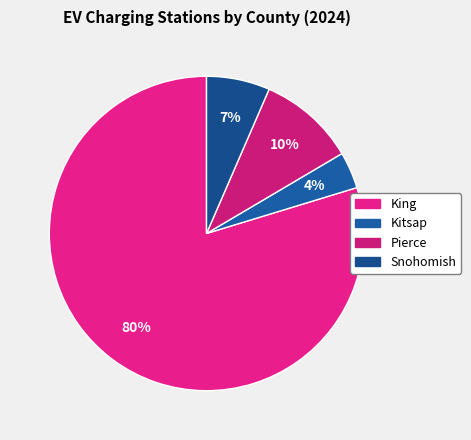

True or false: Snohomish accounts for 7% of the total.

True